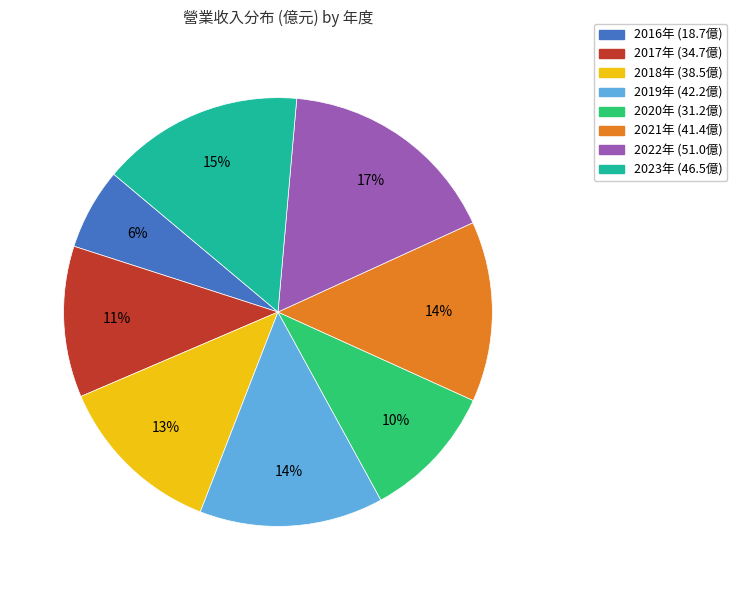

Does any single category account for the majority?

No